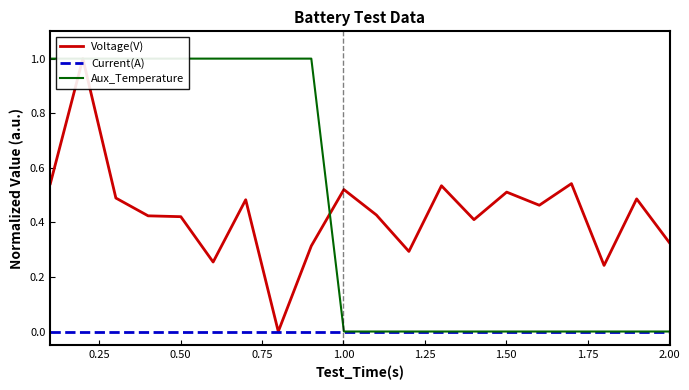

Which series has the largest total across all categories?

Aux_Temperature